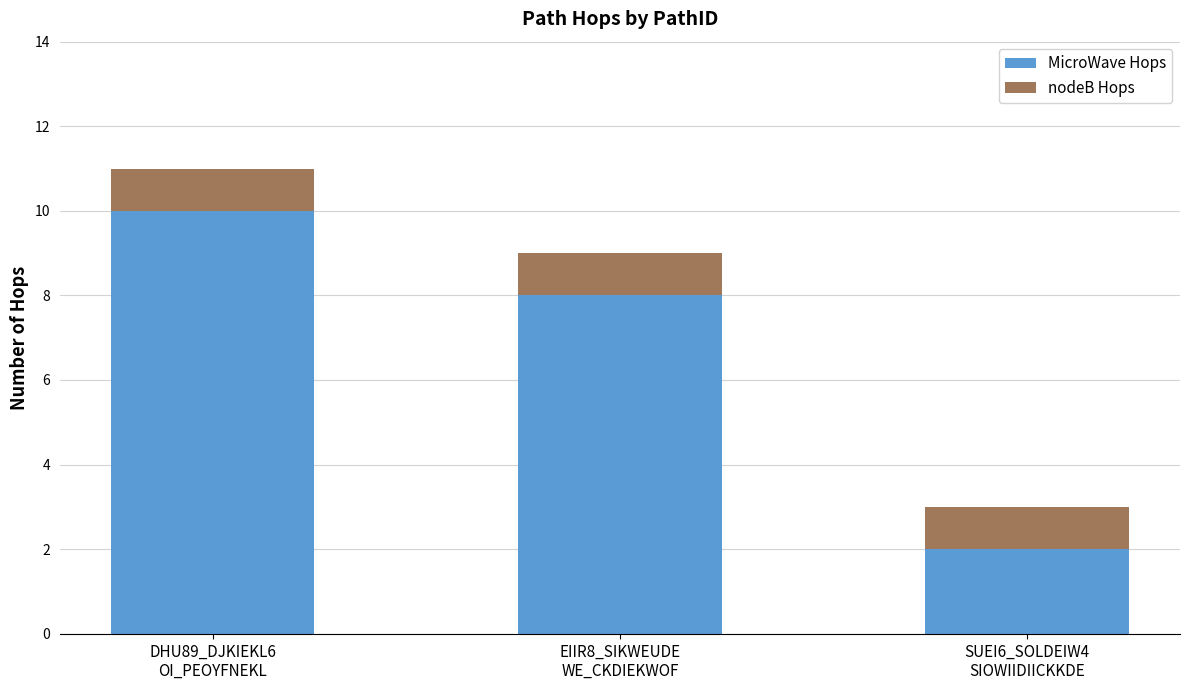

What is the highest value of the MicroWave Hops series?

10